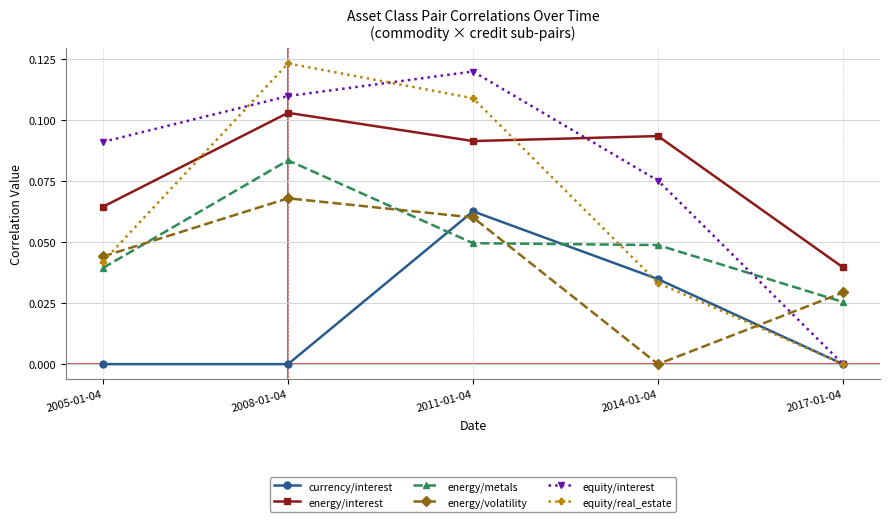

Which series ends up on top after the final intersection of equity/interest and energy/volatility?

energy/volatility